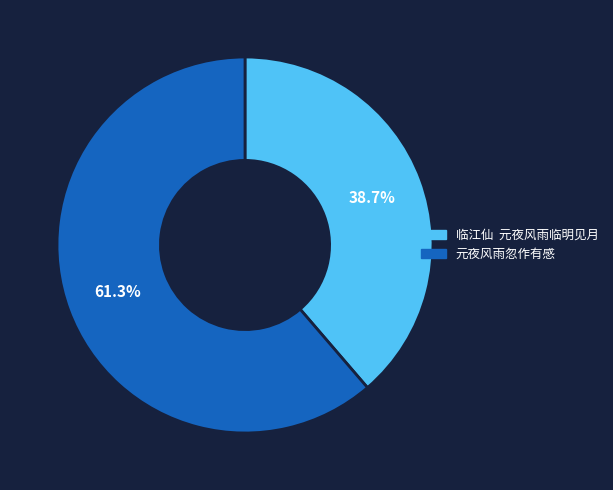

Is it true that 元夜风雨忽作有感 is 61% of the pie?

True